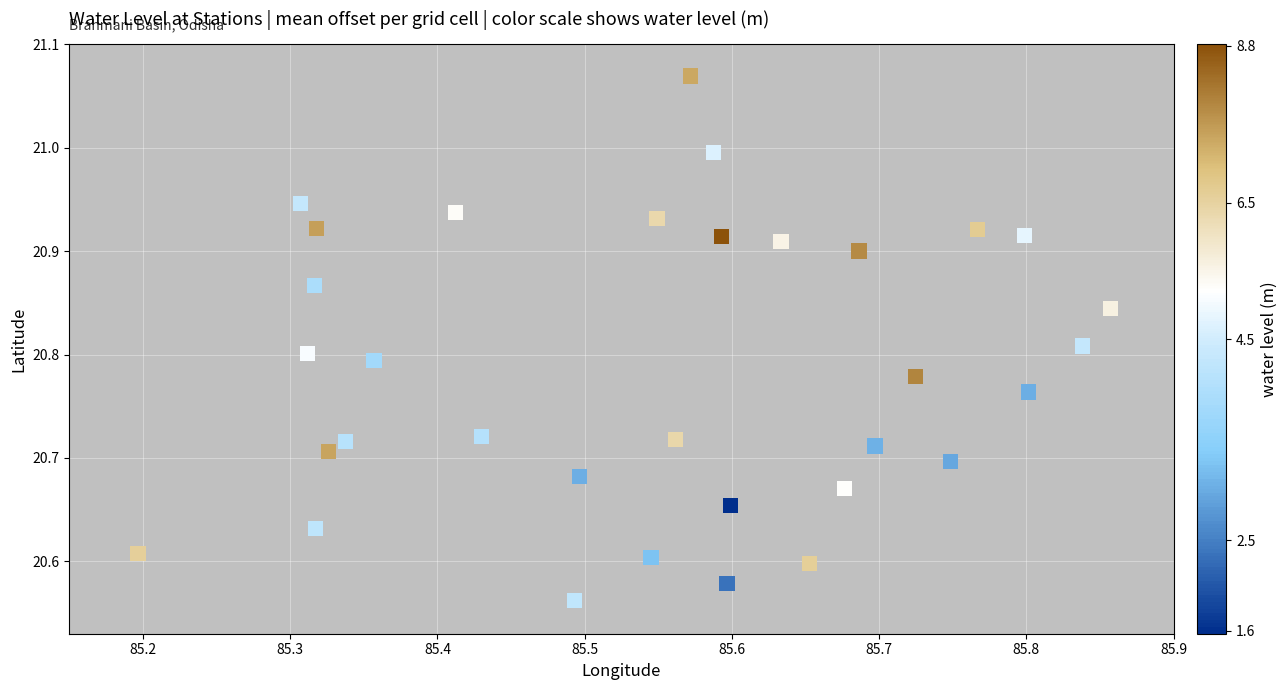

What is the range of Y values (max minus min)?

0.5